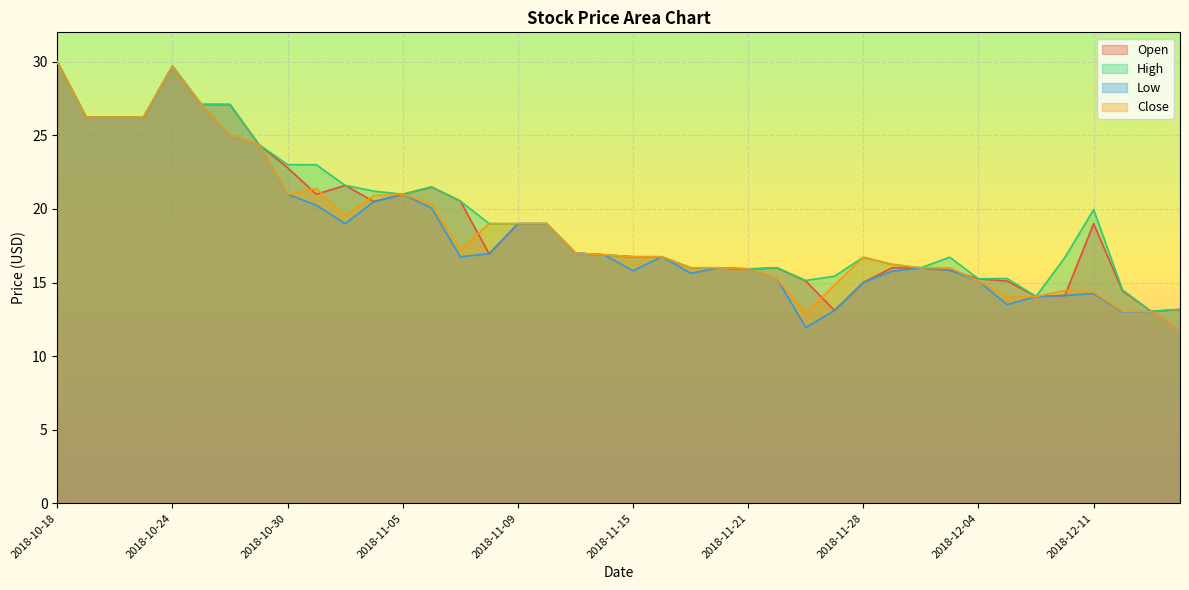

What is the label of the 12th point from the left?

2018-11-02